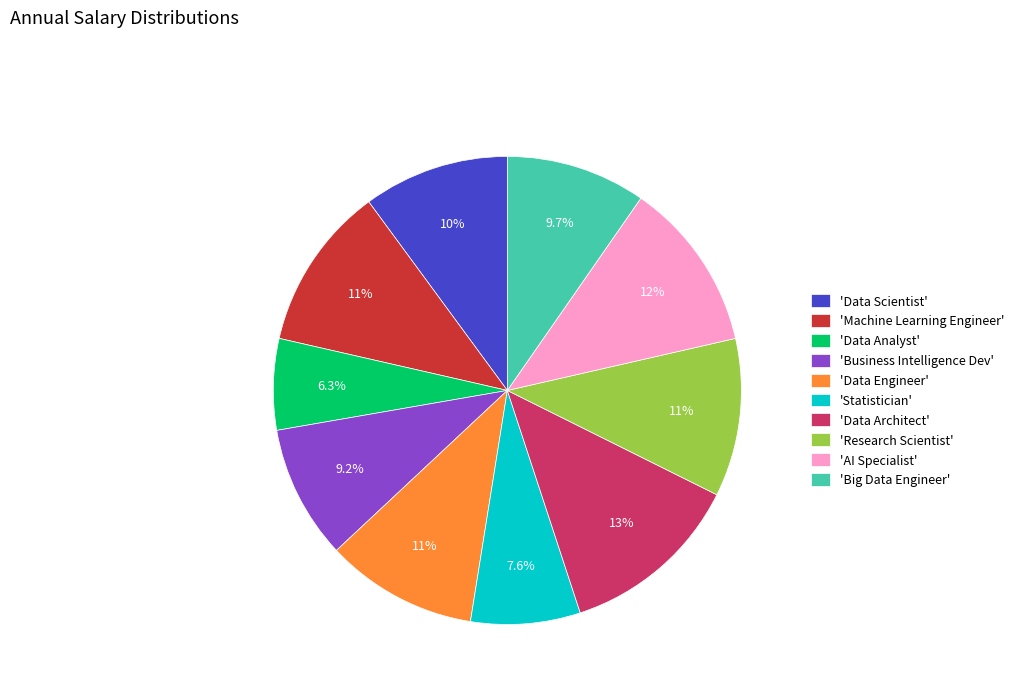

Which has a higher value, 'Machine Learning Engineer' or 'Business Intelligence Dev'?

'Machine Learning Engineer'